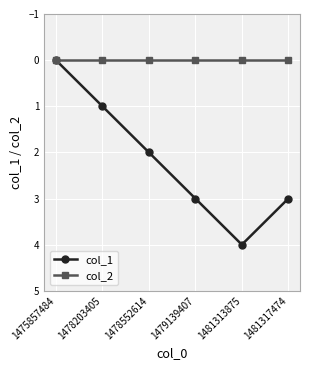

List the series in order of their peak value, lowest first.

col_2, col_1